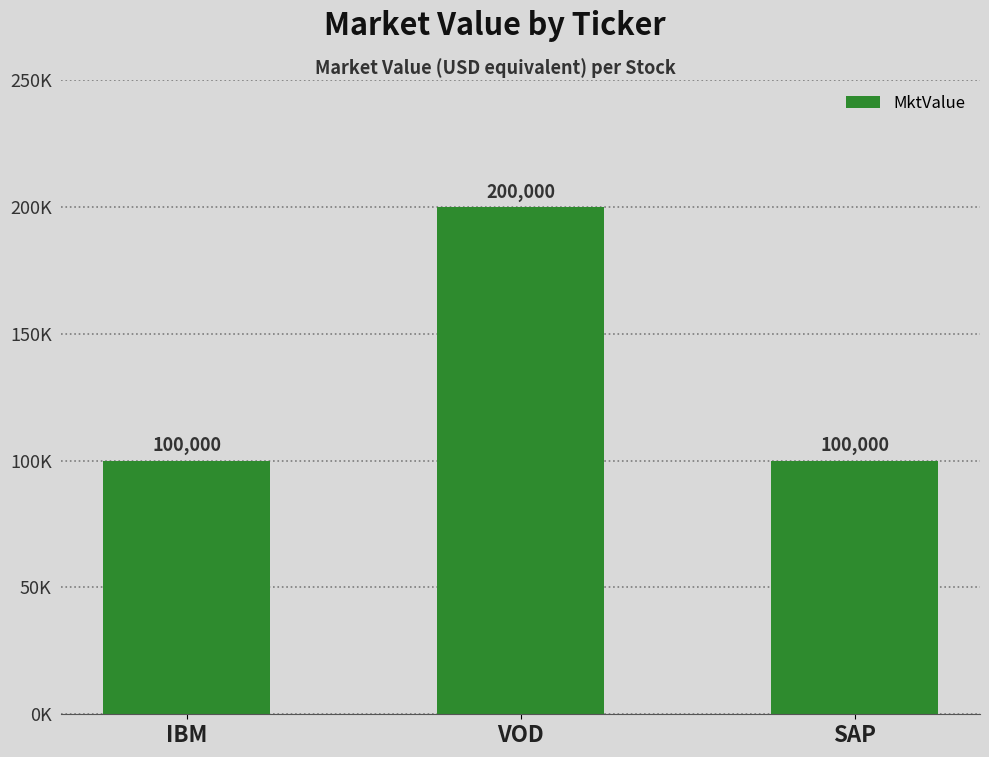

Approximately how many times larger is the value at IBM compared to SAP?

1.0